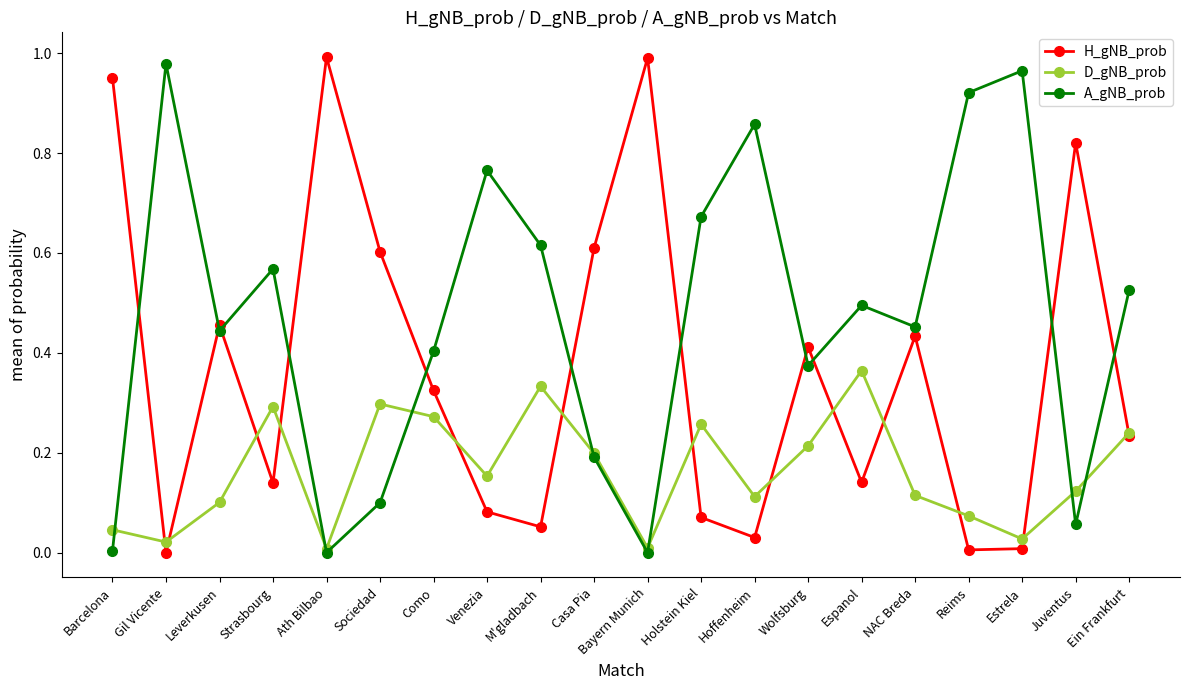

Is the value of A_gNB_prob at Como greater than the value of D_gNB_prob at Sociedad?

Yes